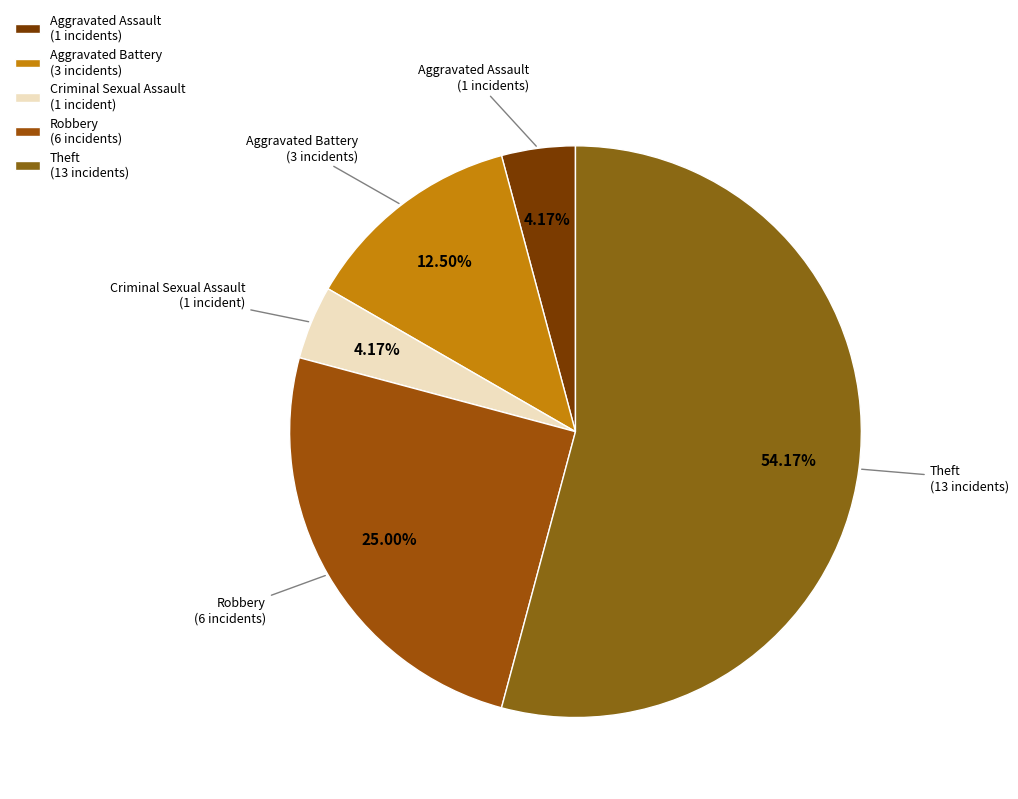

Does Aggravated Battery (3 incidents) represent more than half of the total?

No